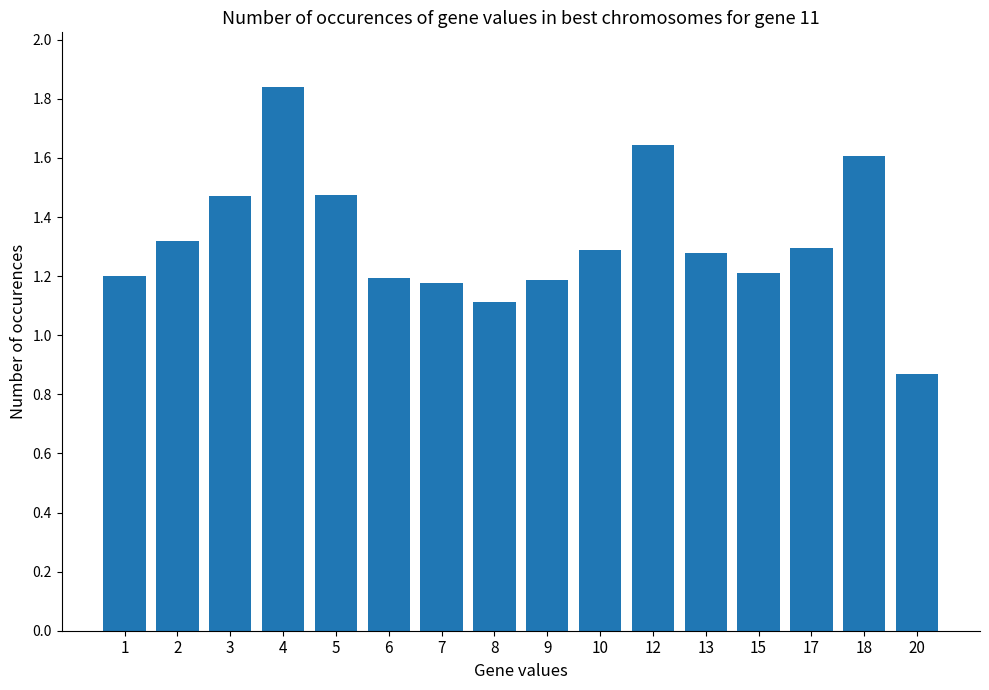

At which label does the data first exceed 1?

1